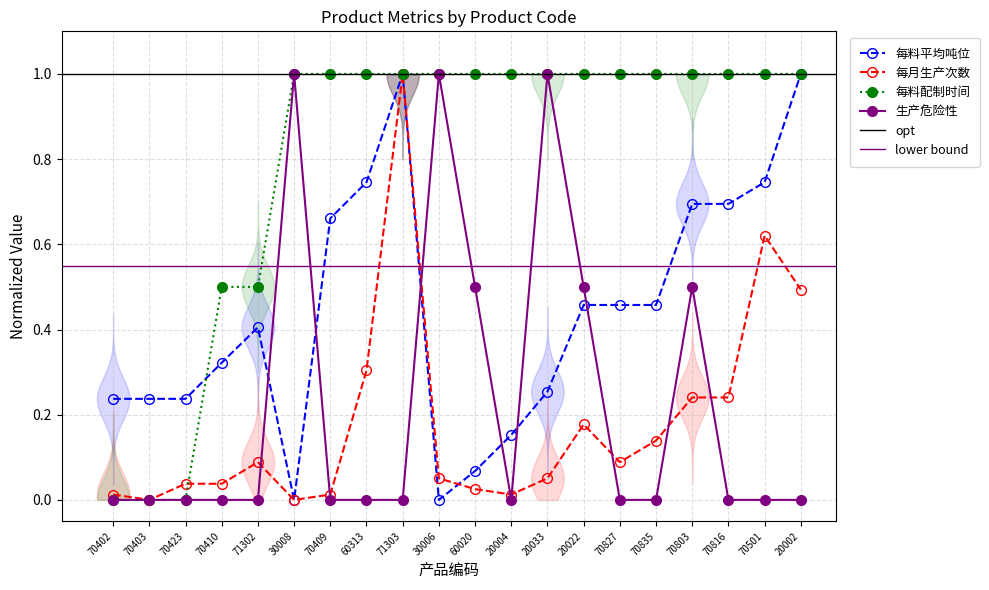

How many interior local peaks does the 每料平均吨位 series have?

2